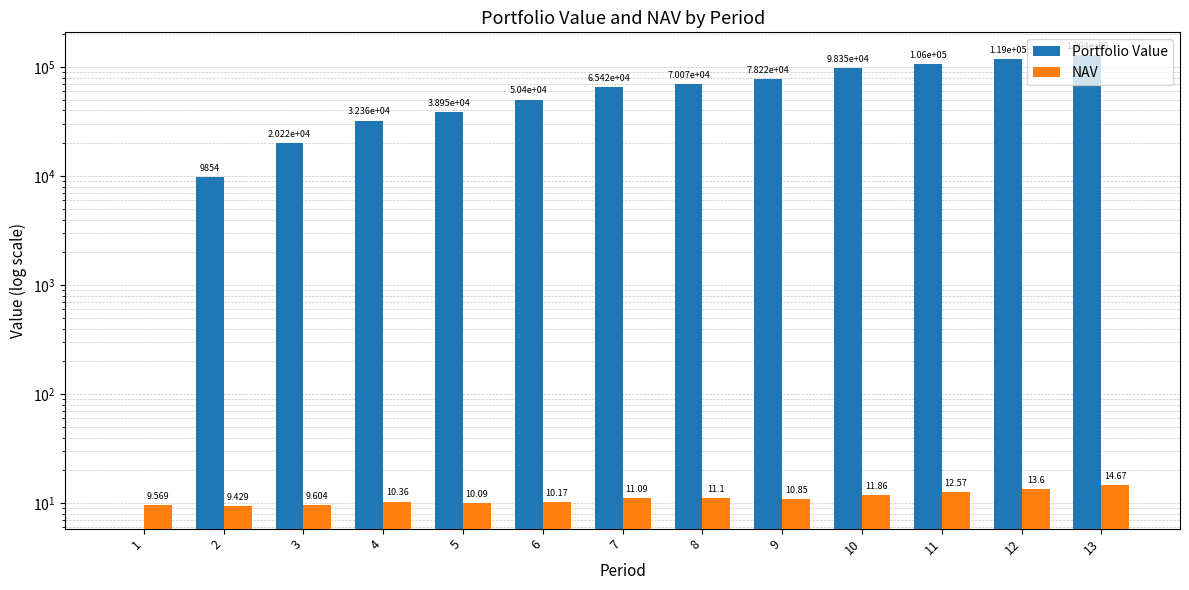

Between 4 and 11, which series saw the biggest shift?

Portfolio Value